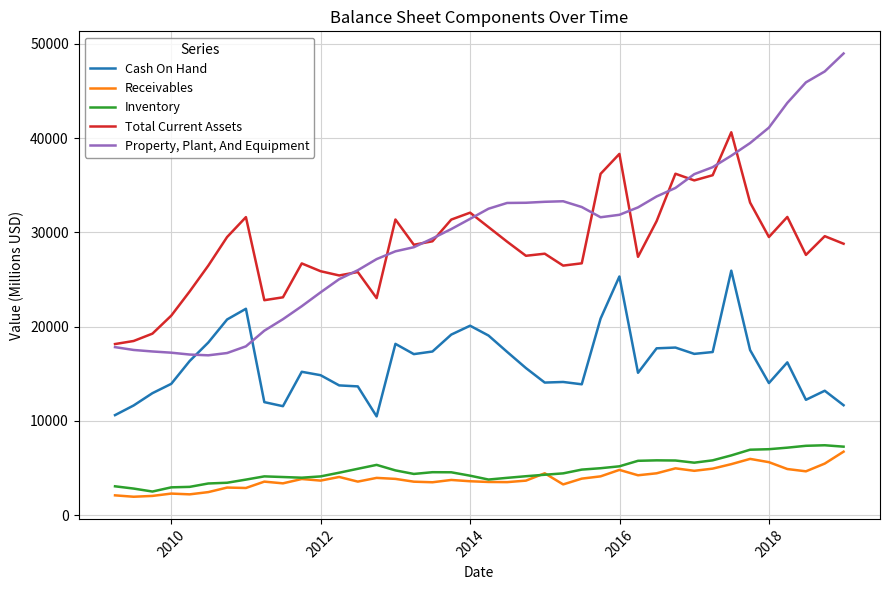

True or false: Receivables and Property, Plant, And Equipment cross at least once.

False